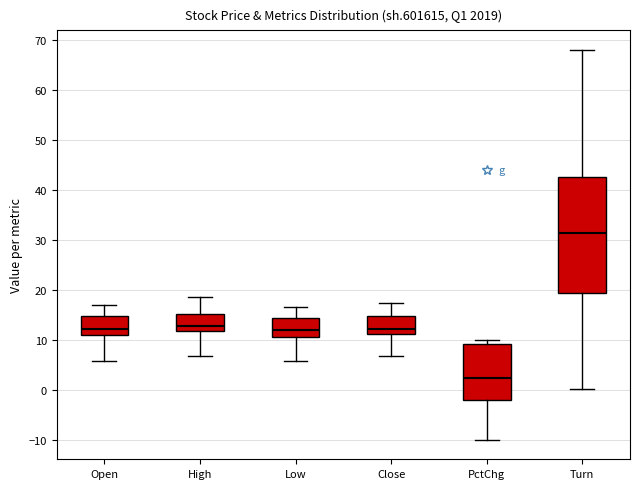

Which box has the lowest median line?

PctChg